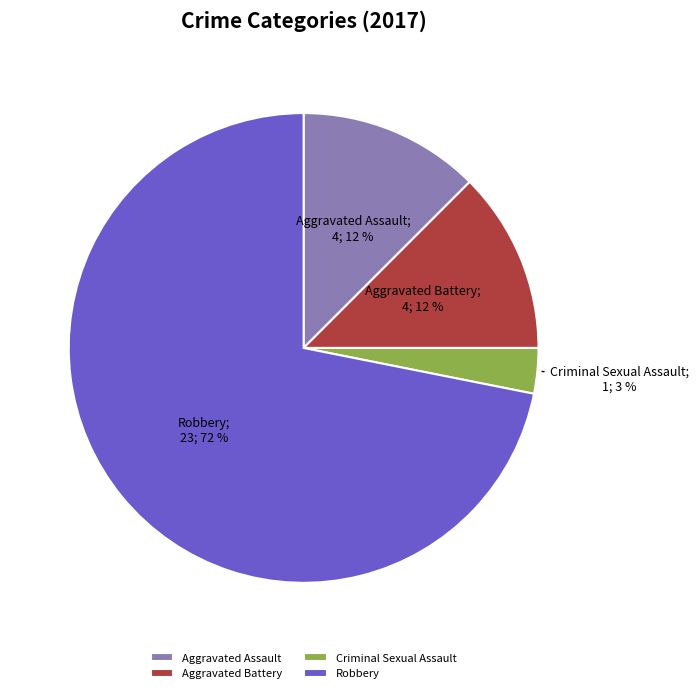

The Robbery slice represents 63% of the pie. True or false?

False